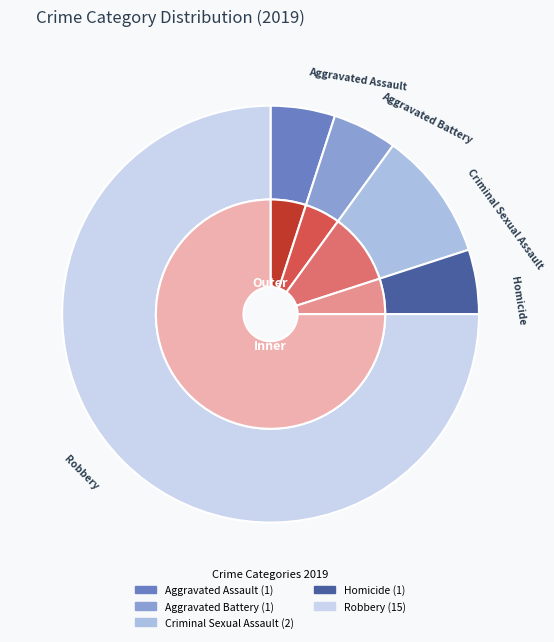

Combined, what portion of the pie is Robbery and Aggravated Battery?

80.0%